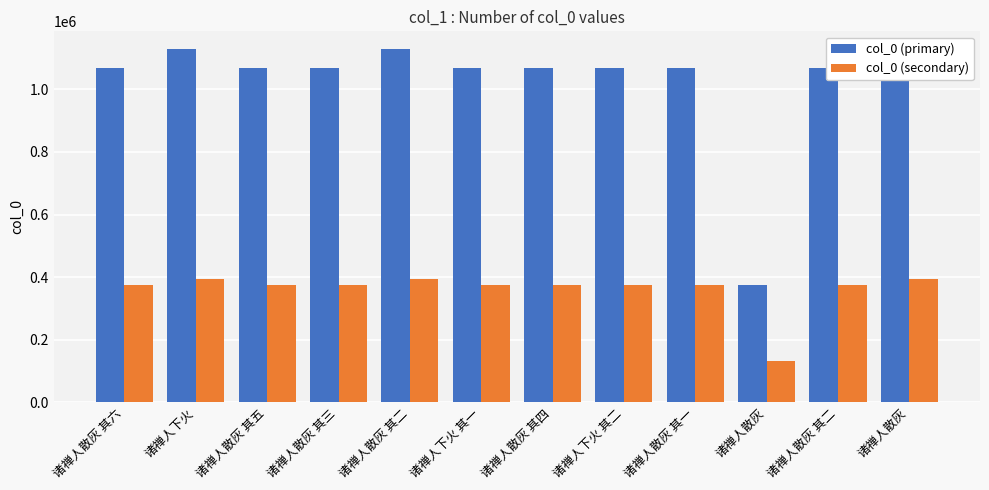

Reading left to right, transcribe all the data shown in this chart.

col_0 (primary): 1069639.0	1129350.0	1069638.0	1069636.0	1129347.0	1069627.0	1069637.0	1069628.0	1069634.0	374937.0	1069635.0	1129346.0
col_0 (secondary): 374373.6	395272.5	374373.3	374372.6	395271.4	374369.4	374372.9	374369.8	374371.9	131227.9	374372.2	395271.1